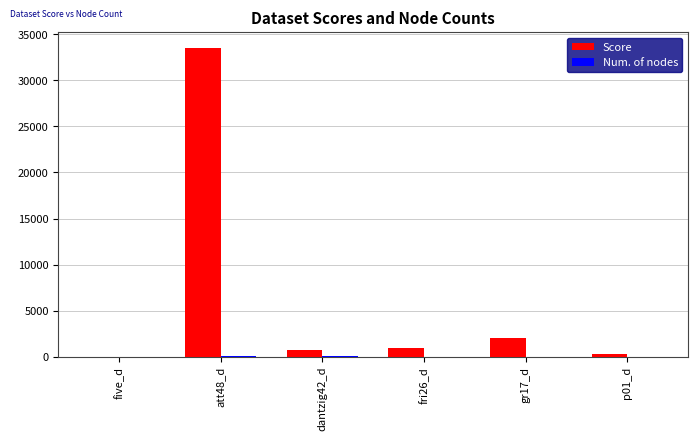

Which series has the largest total across all categories?

Score